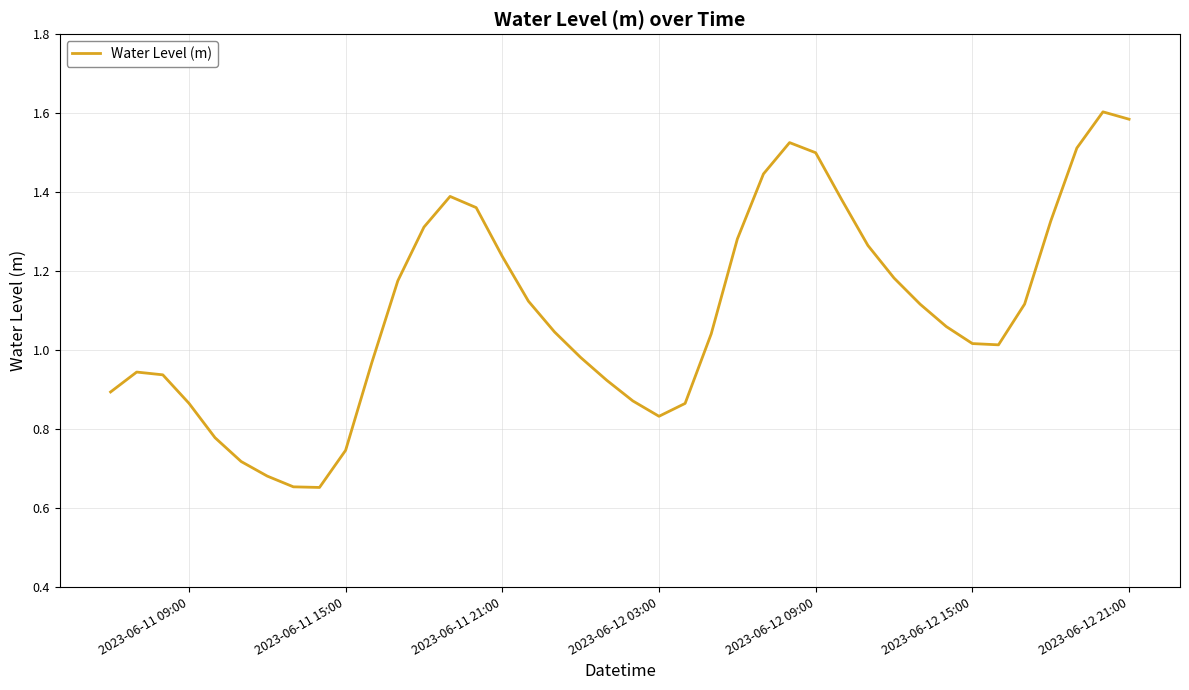

How many lines are shown in the chart?

1